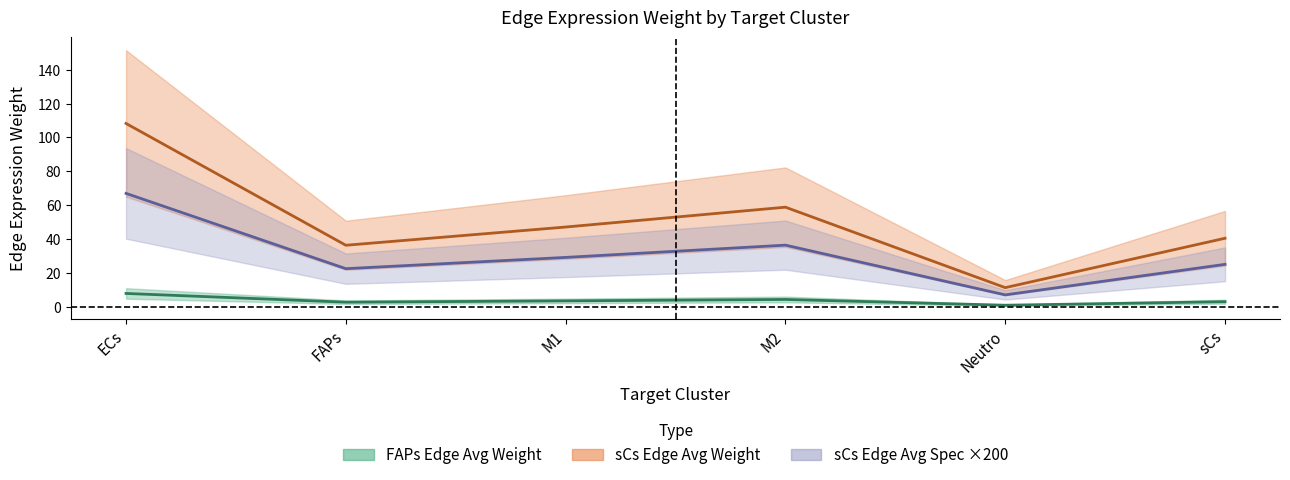

List the labels in order of FAPs_edge_avg_spec value, largest first.

ECs, M2, M1, sCs, FAPs, Neutro